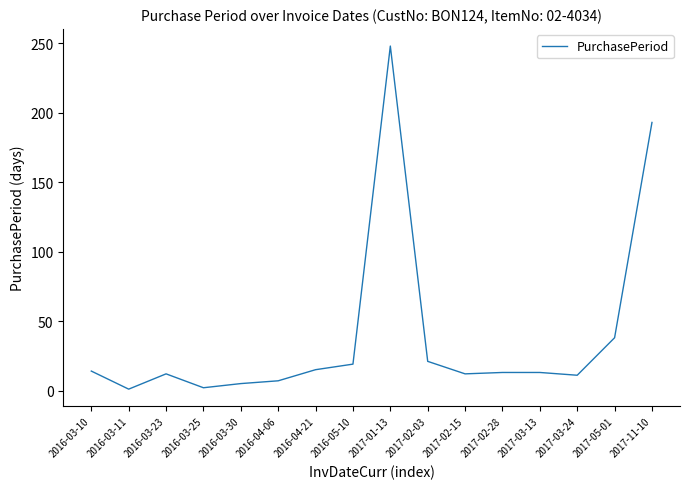

What position from the right is 2016-04-21?

10